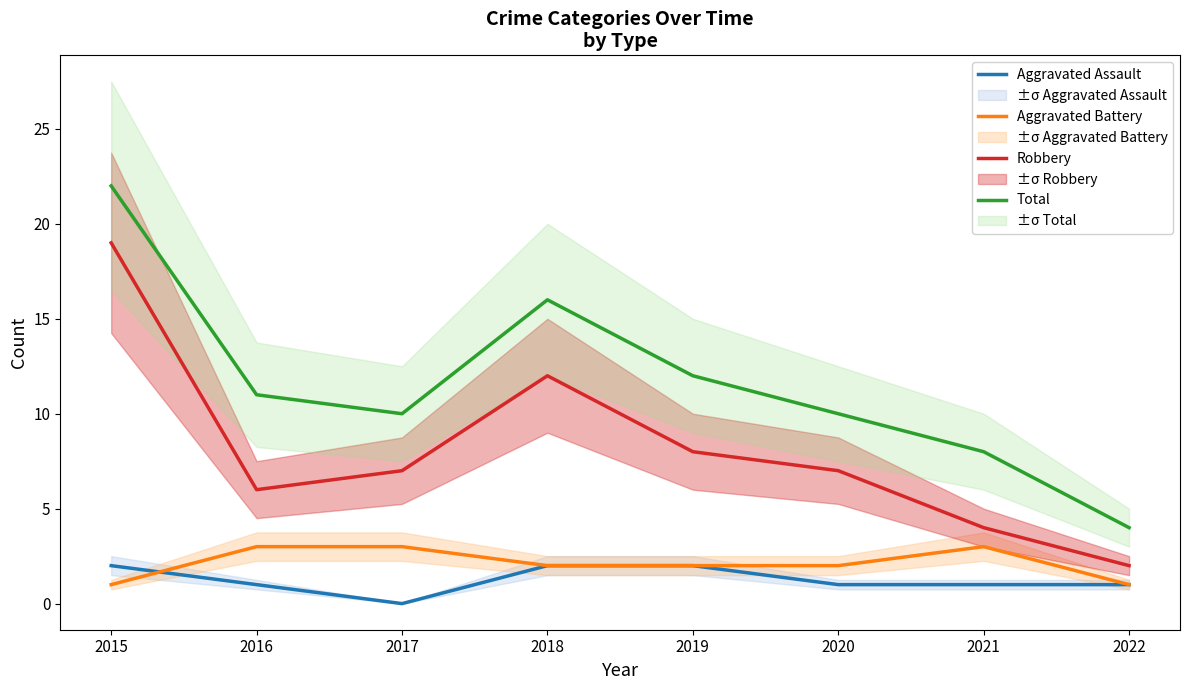

Rank the categories by Aggravated Assault value from highest to lowest.

2015, 2018, 2019, 2016, 2020, 2021, 2022, 2017